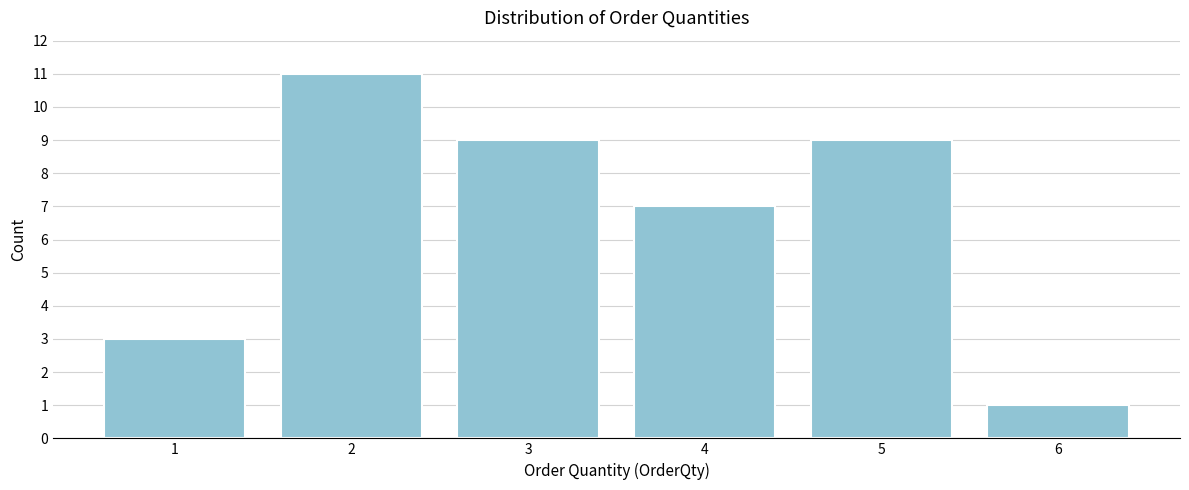

Reading right to left, list all the values displayed in this chart.

6=1	5=9	4=7	3=9	2=11	1=3